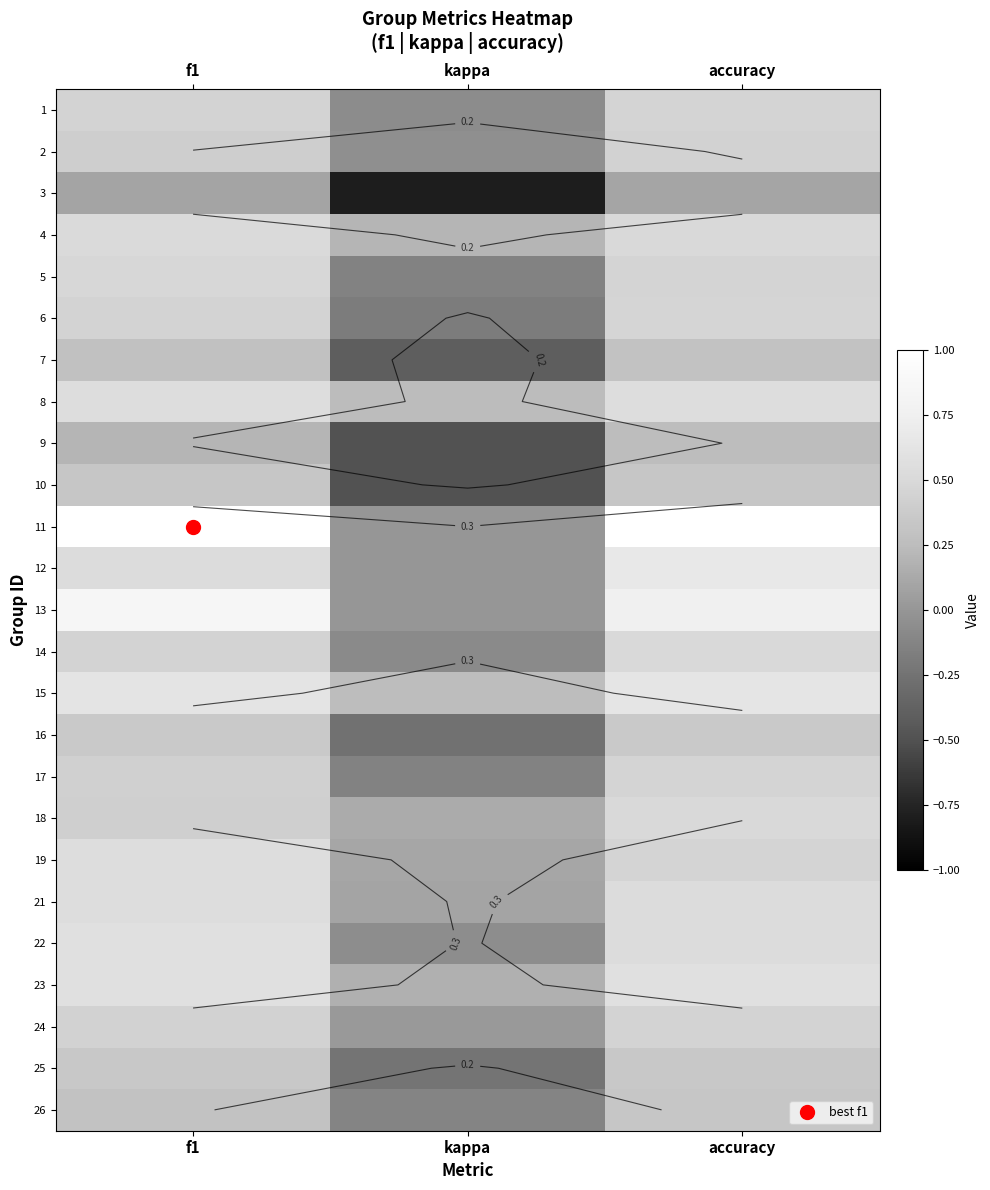

At how many categories does at least one series exceed 0?

3